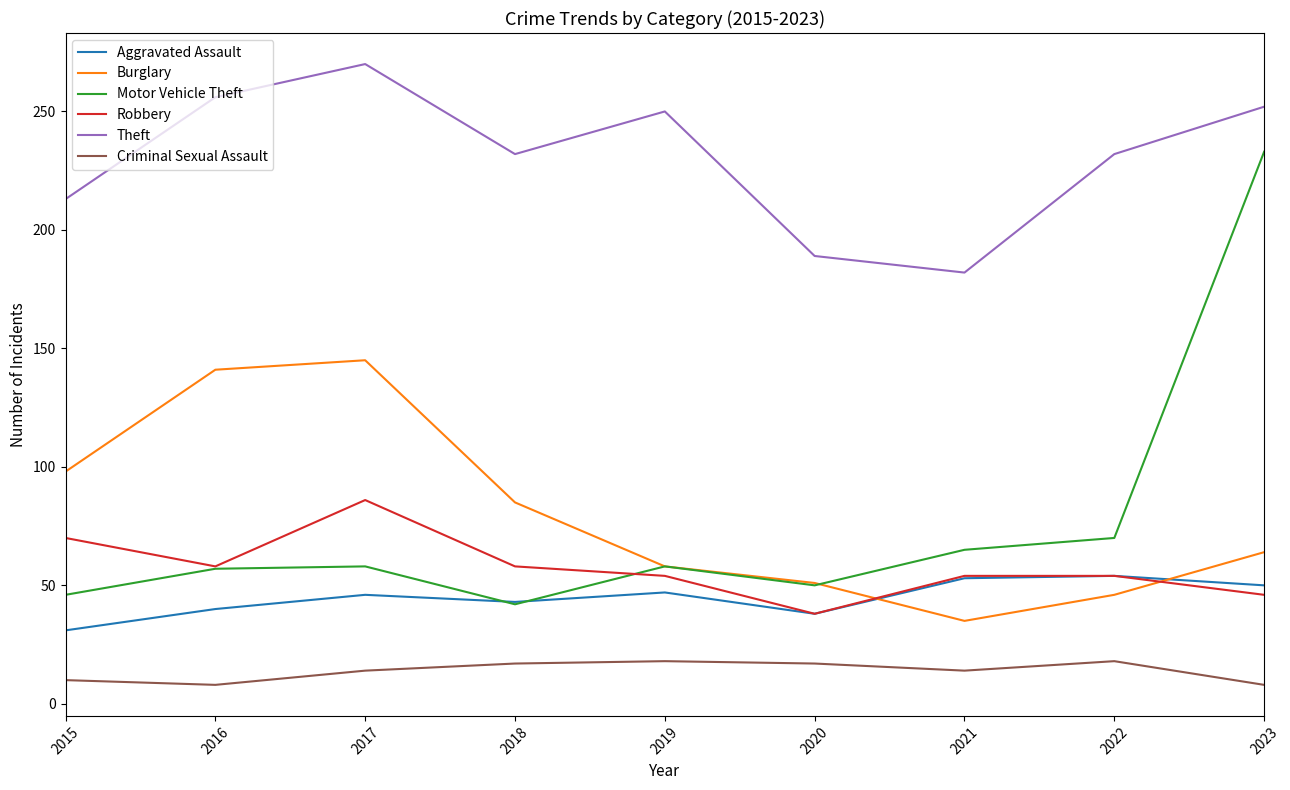

What is the approximate value of Motor Vehicle Theft at 2022?

70